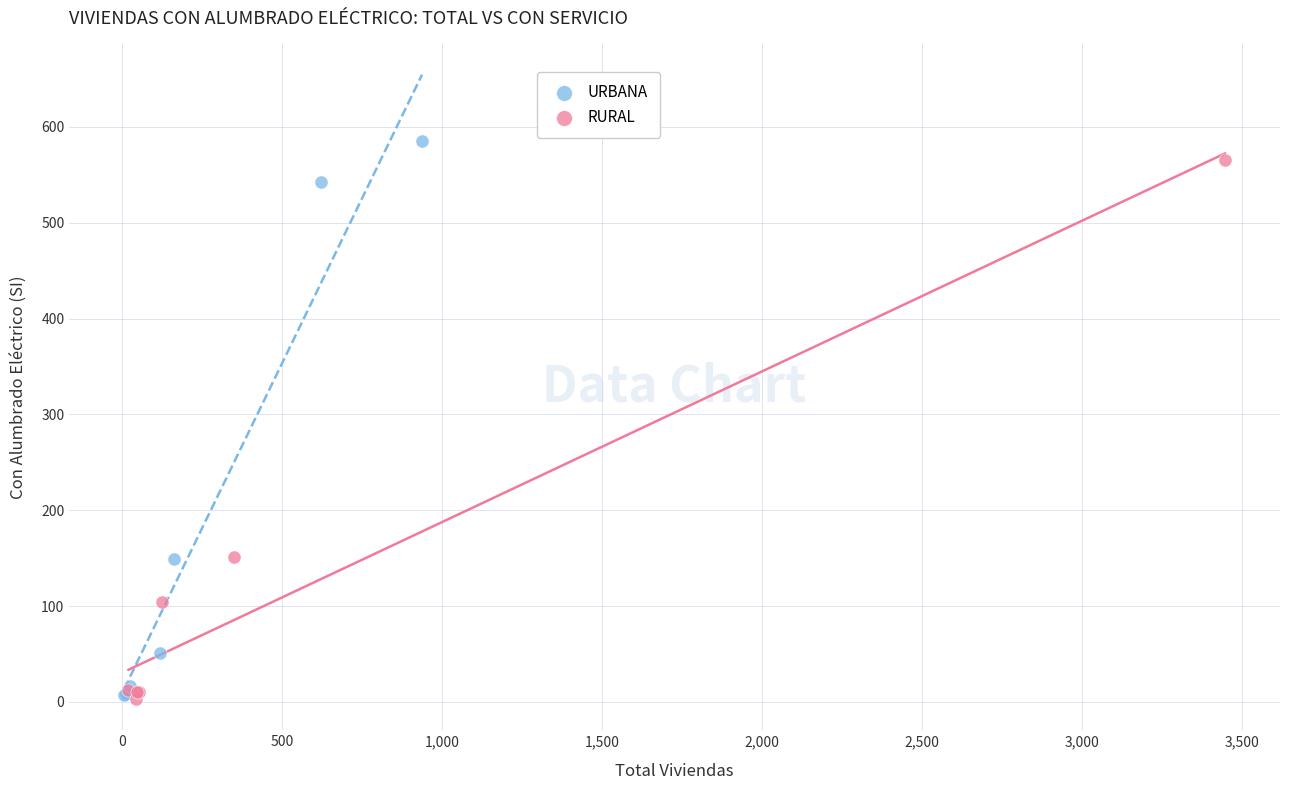

Which series contains the highest Y value?

URBANA